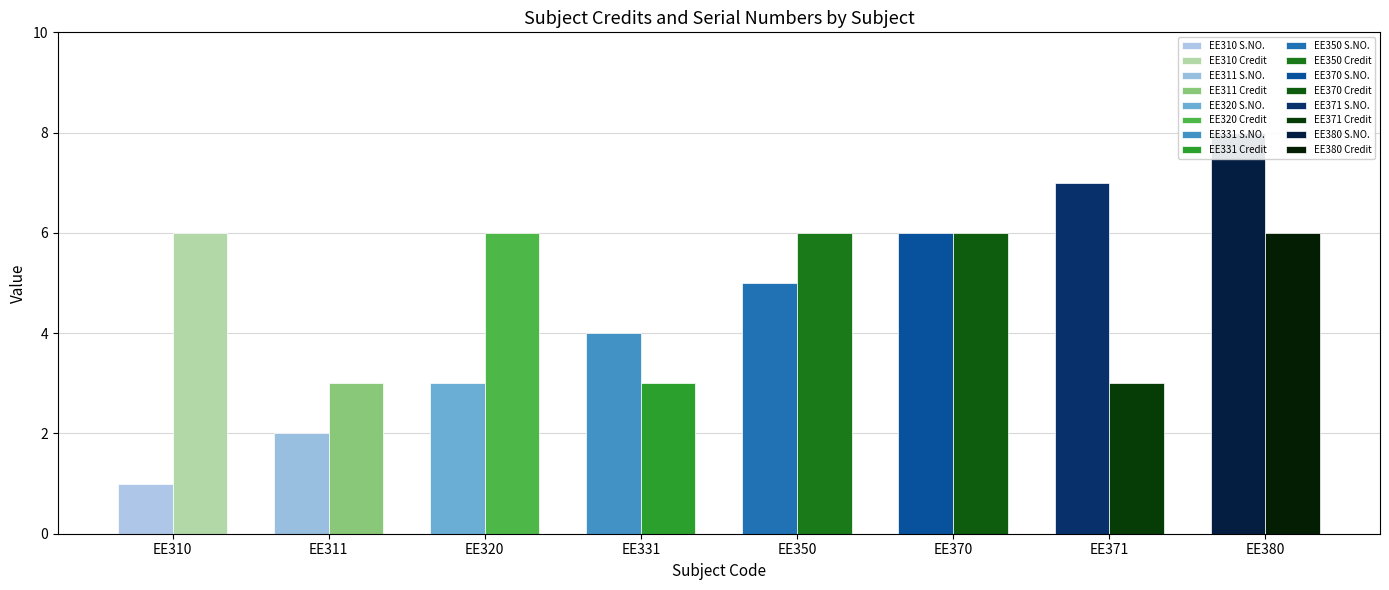

Reading left to right, what are all the values shown in this chart?

S.NO.: EE310
AB=1	EE311
AA=2	EE320
BC=3	EE331
AB=4	EE350
AB=5	EE370
AB=6	EE371
AB=7	EE380
BB=8
Credit of Sub.: EE310
AB=6	EE311
AA=3	EE320
BC=6	EE331
AB=3	EE350
AB=6	EE370
AB=6	EE371
AB=3	EE380
BB=6